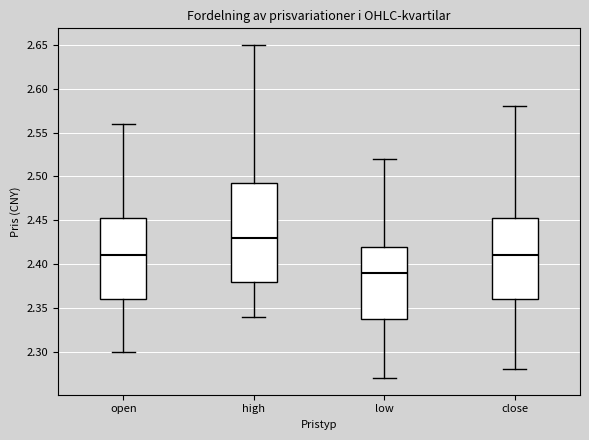

Which box is the tallest, from its lower edge to its upper edge?

high